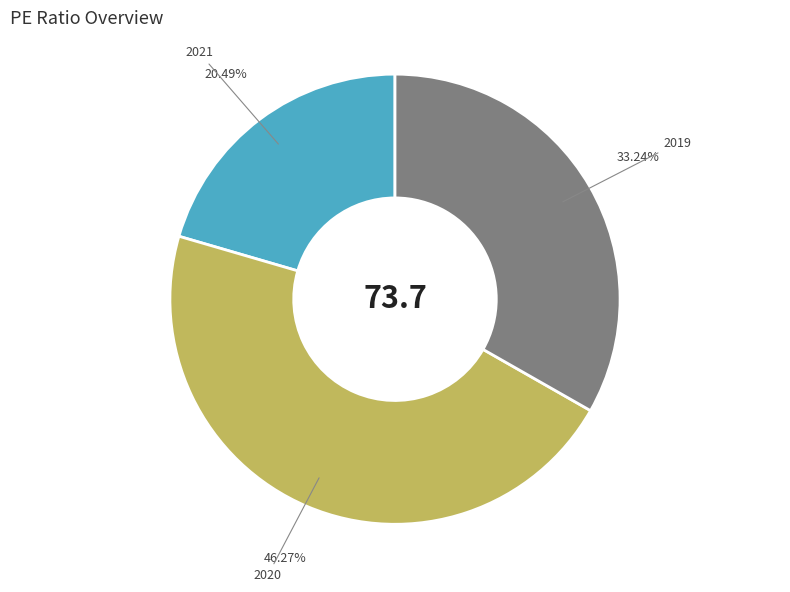

Combined, what portion of the pie is 2020 and 2019?

79.5%